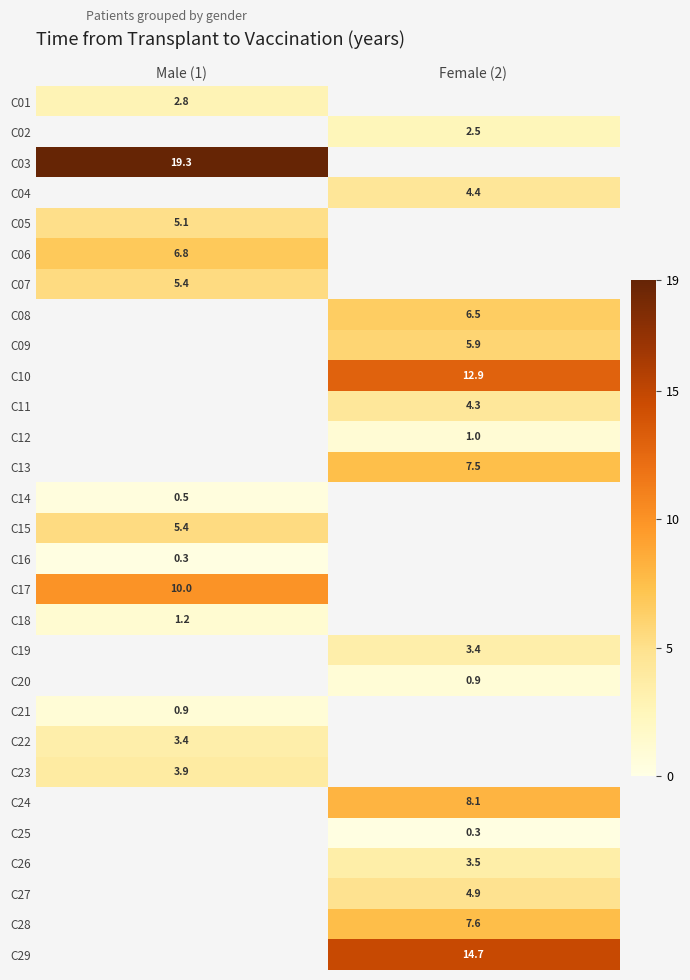

Count the number of categories in the chart.

2